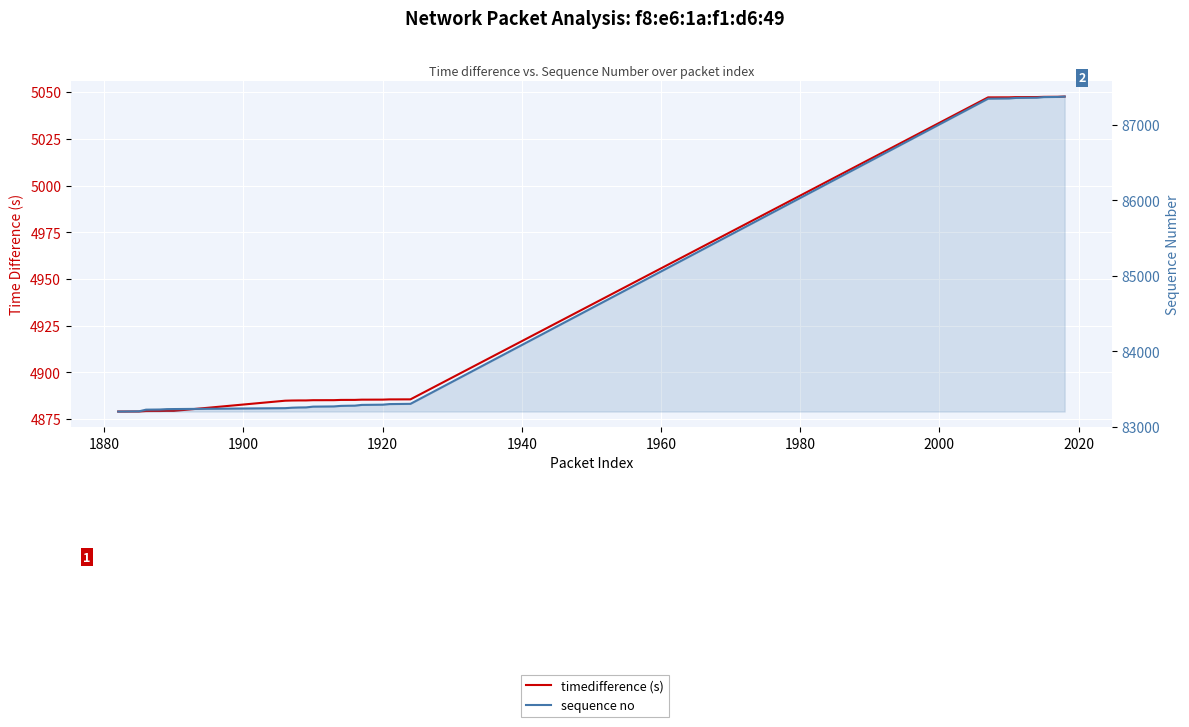

How many lines are shown in the chart?

2